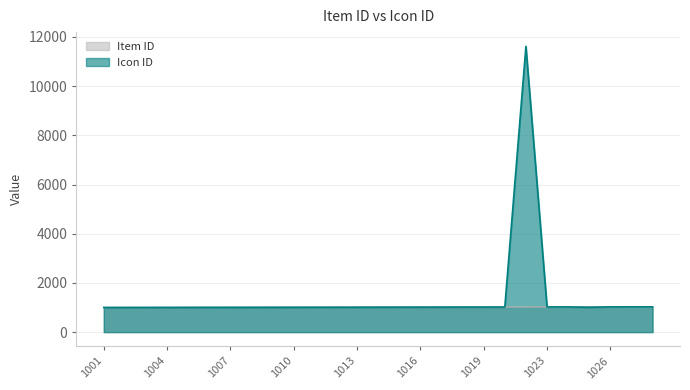

True or false: Icon ID and Item ID cross at least once.

False